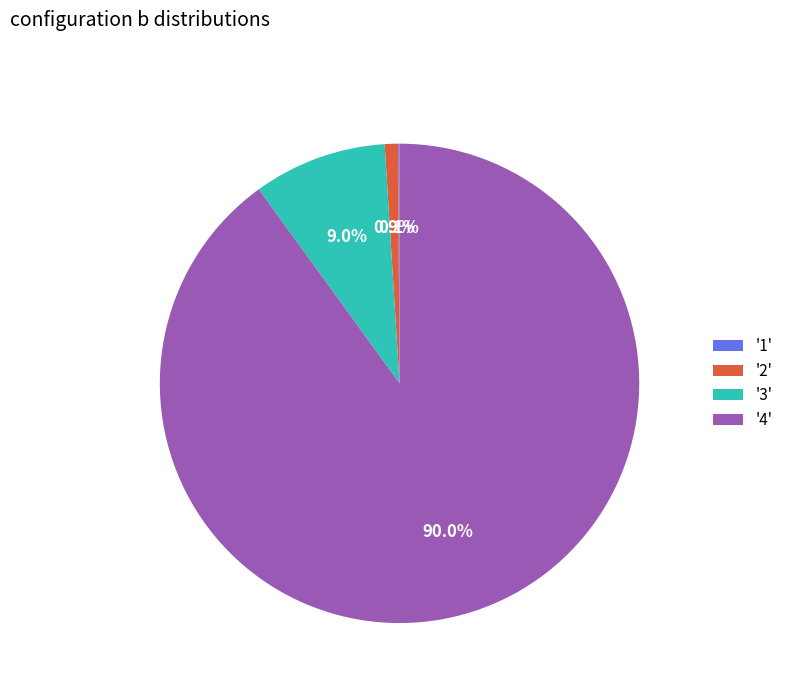

To the nearest percent, what is the difference between the largest and smallest slice percentages?

90%